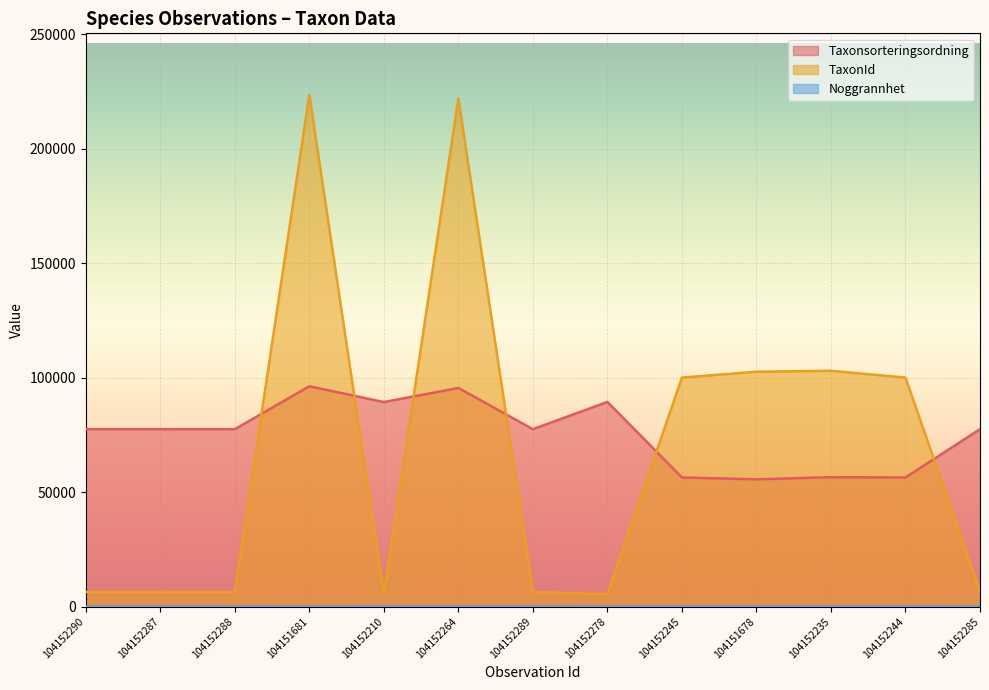

Rank the series at 104151678 from highest to lowest value.

TaxonId, Taxonsorteringsordning, Noggrannhet